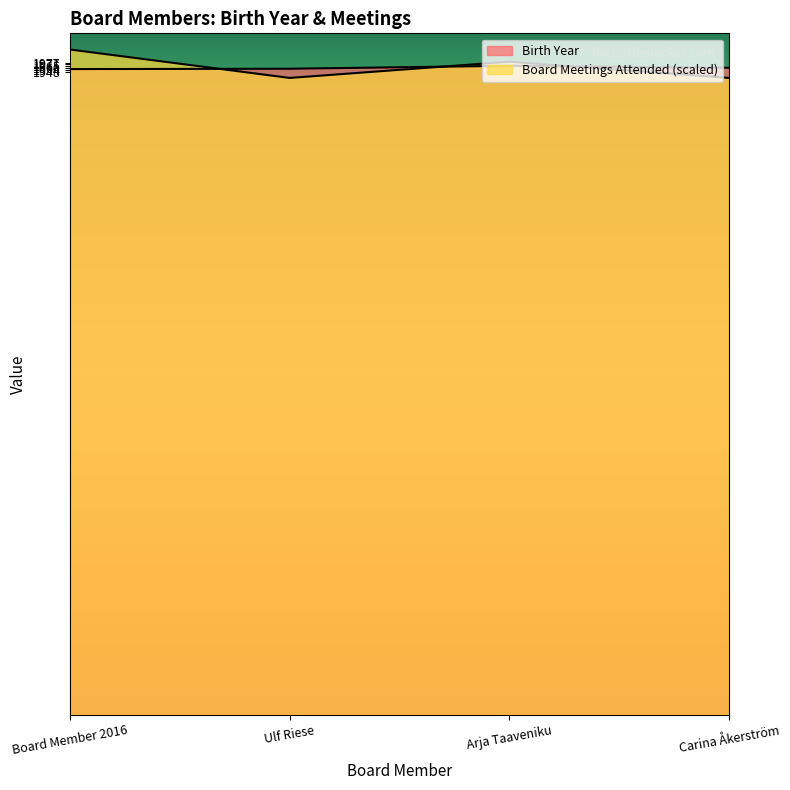

What is the label of the 3rd point from the right?

Ulf Riese